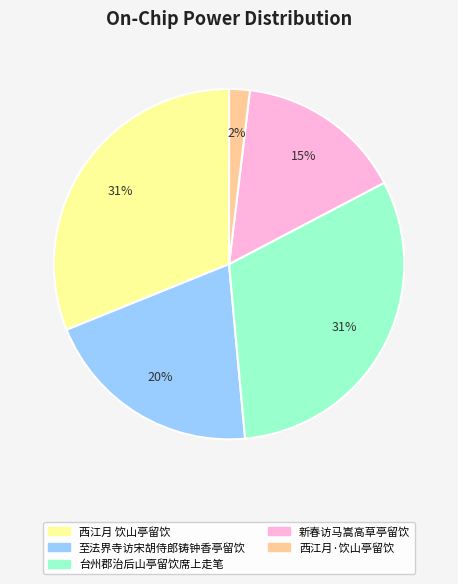

To the nearest percent, what percentage of the pie is 西江月·饮山亭留饮?

2%